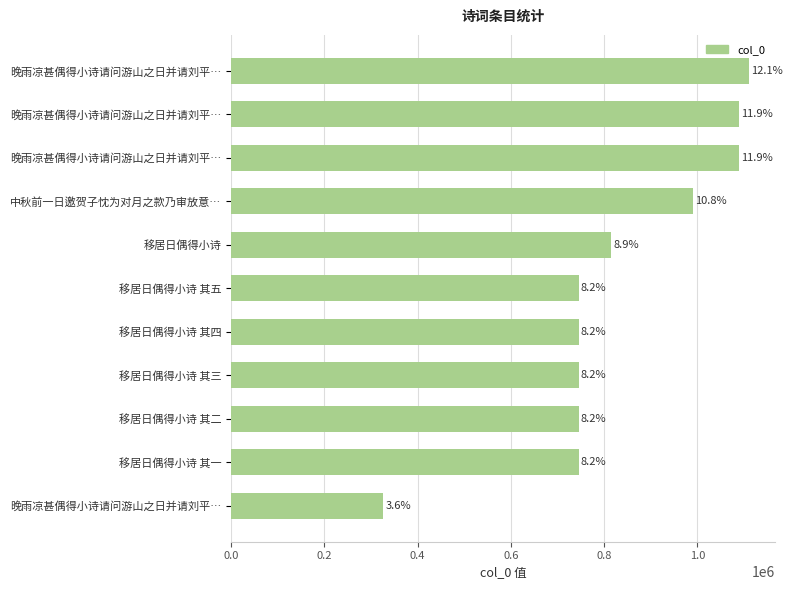

How many bars are there in total?

11